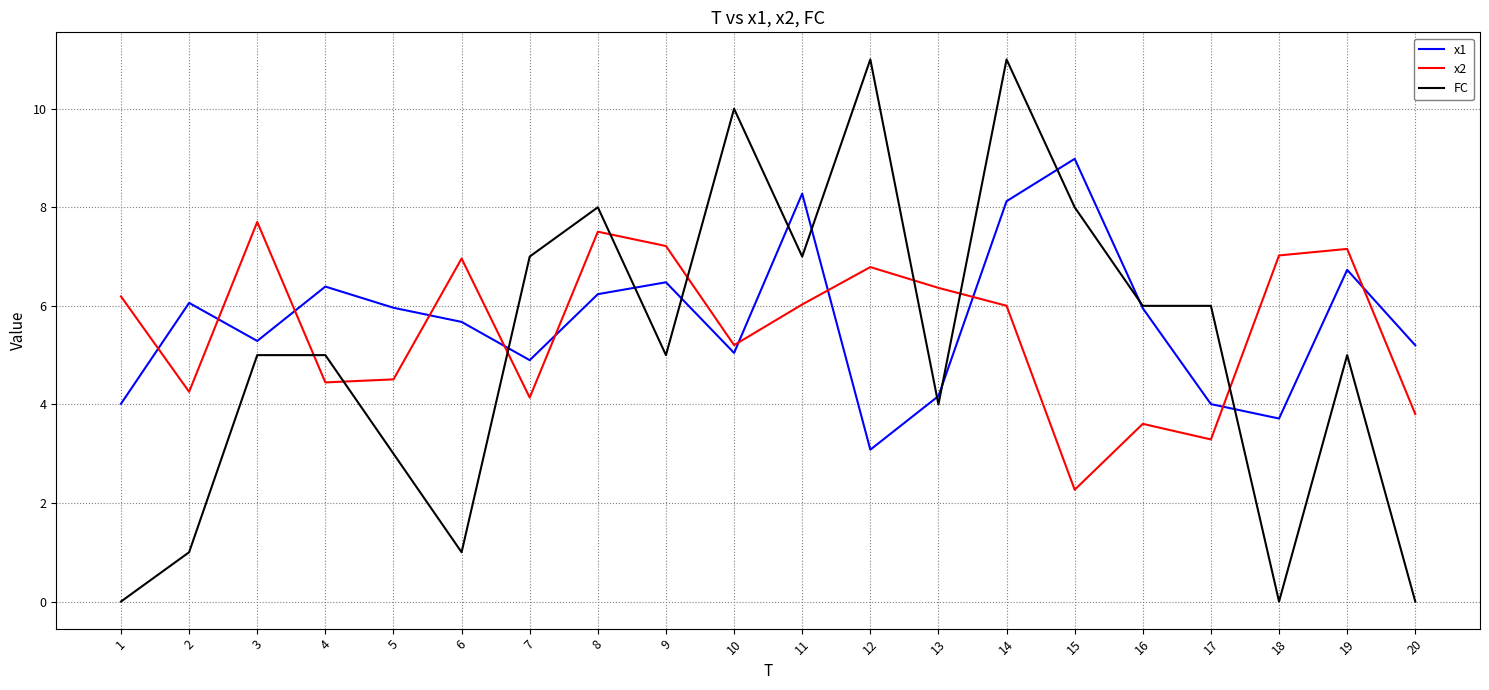

Which series has the largest range (max minus min)?

FC